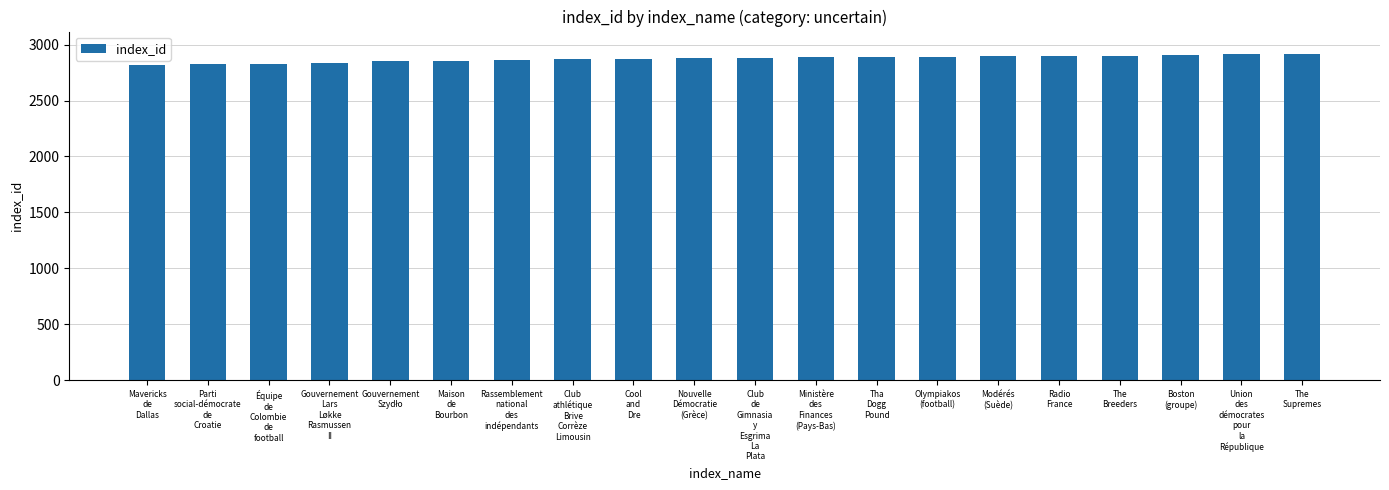

What is the difference between the values at Olympiakos
(football) and Mavericks
de
Dallas?

79